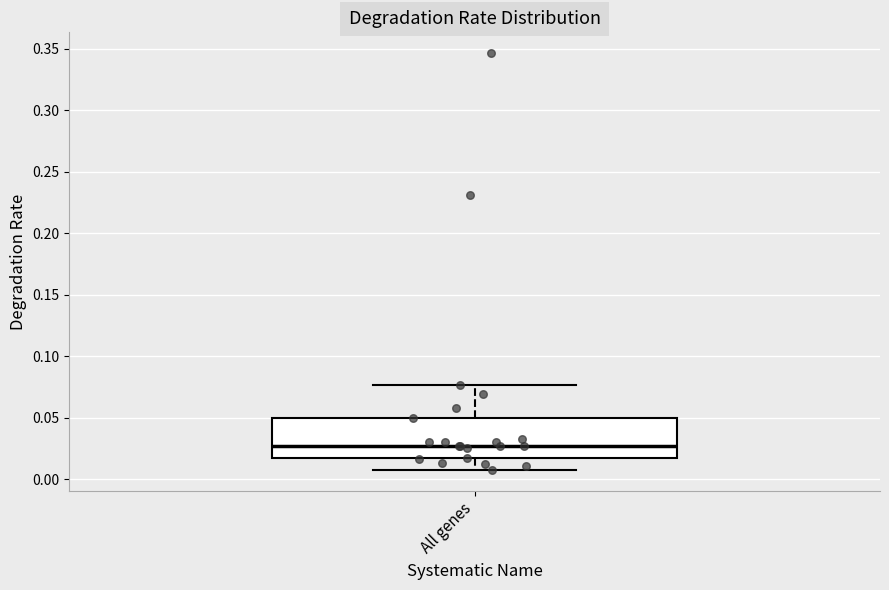

Transcribe this box plot: give where the median line is, the range the box spans, and where the two whiskers end, as read against the y-axis. The values are not printed on the chart, so give them approximately, as read against the axis.

median 0.025, box 0.015 to 0.050, whiskers 0.005 to 0.075